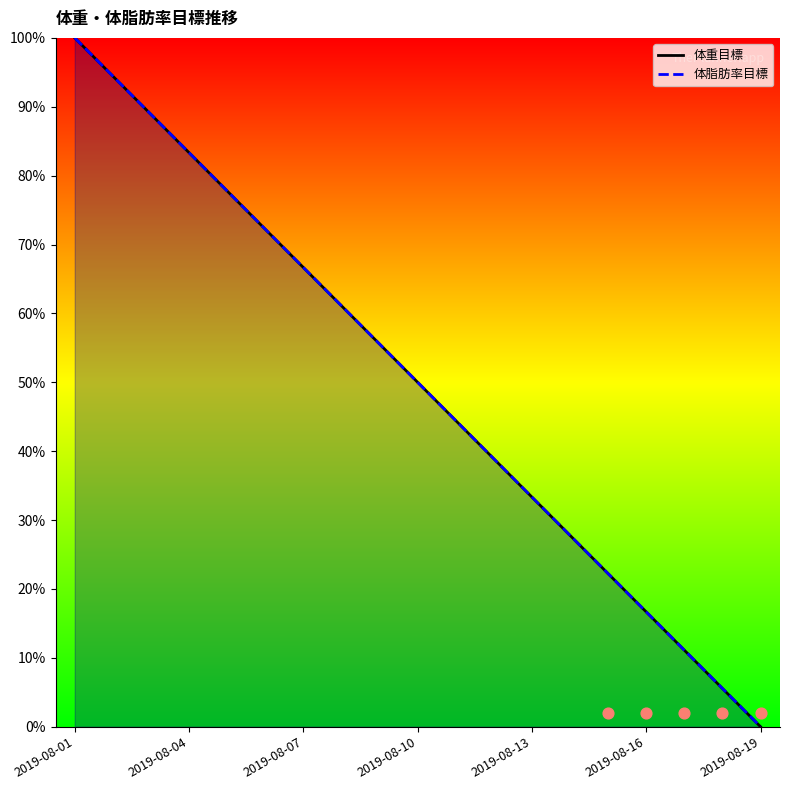

At how many categories does at least one series exceed 91?

2